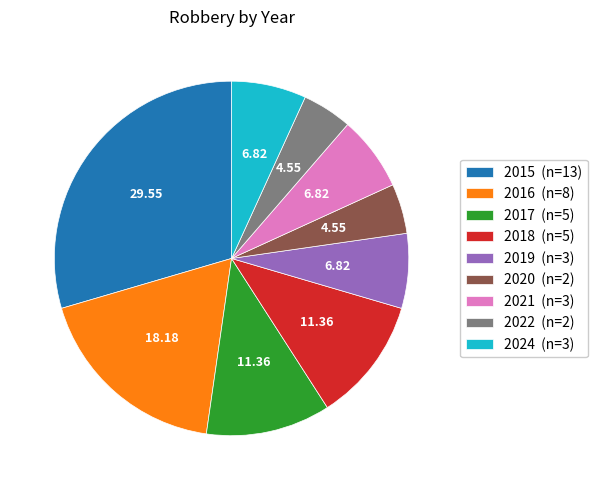

Is 2019 (n=3) the majority of the pie?

No